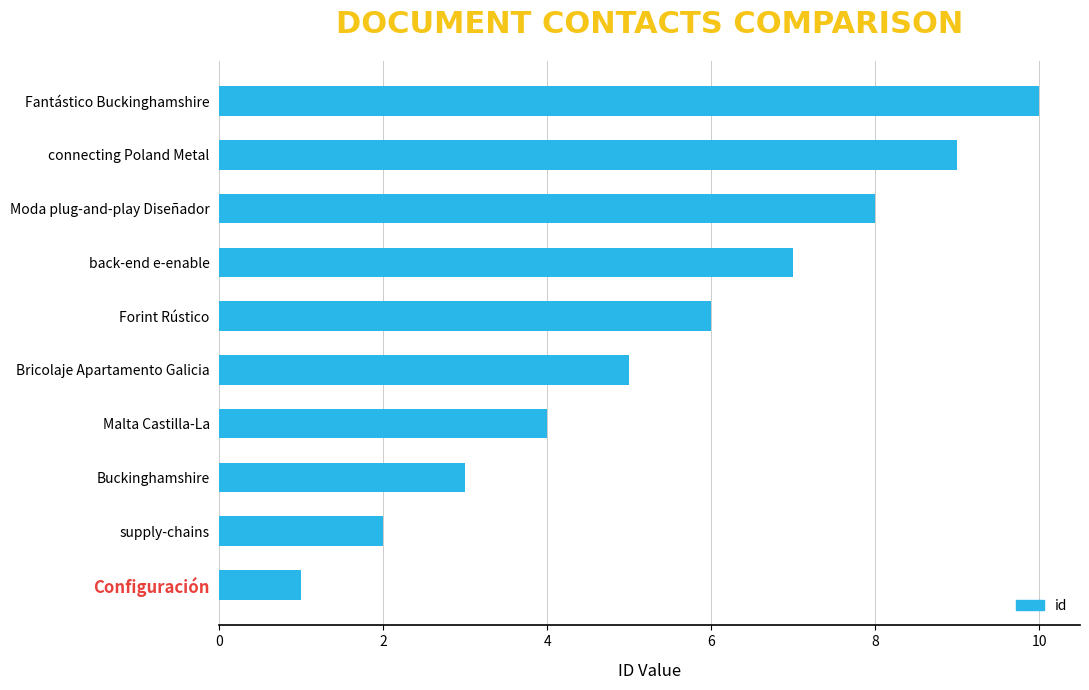

List the labels in order of value, largest first.

Fantástico Buckinghamshire, connecting Poland Metal, Moda plug-and-play Diseñador, back-end e-enable, Forint Rústico, Bricolaje Apartamento Galicia, Malta Castilla-La, Buckinghamshire, supply-chains, Configuración